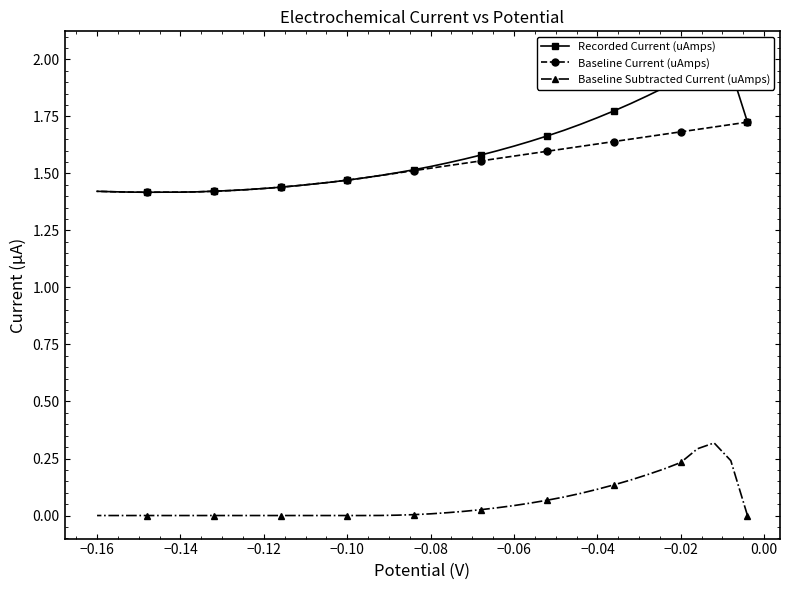

Which series has the widest spread of values?

Recorded Current (uAmps)